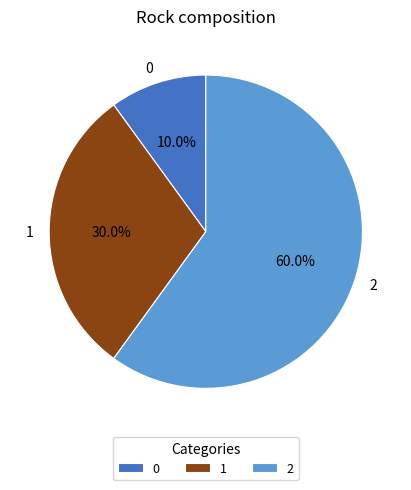

How many segments does this pie chart have?

3